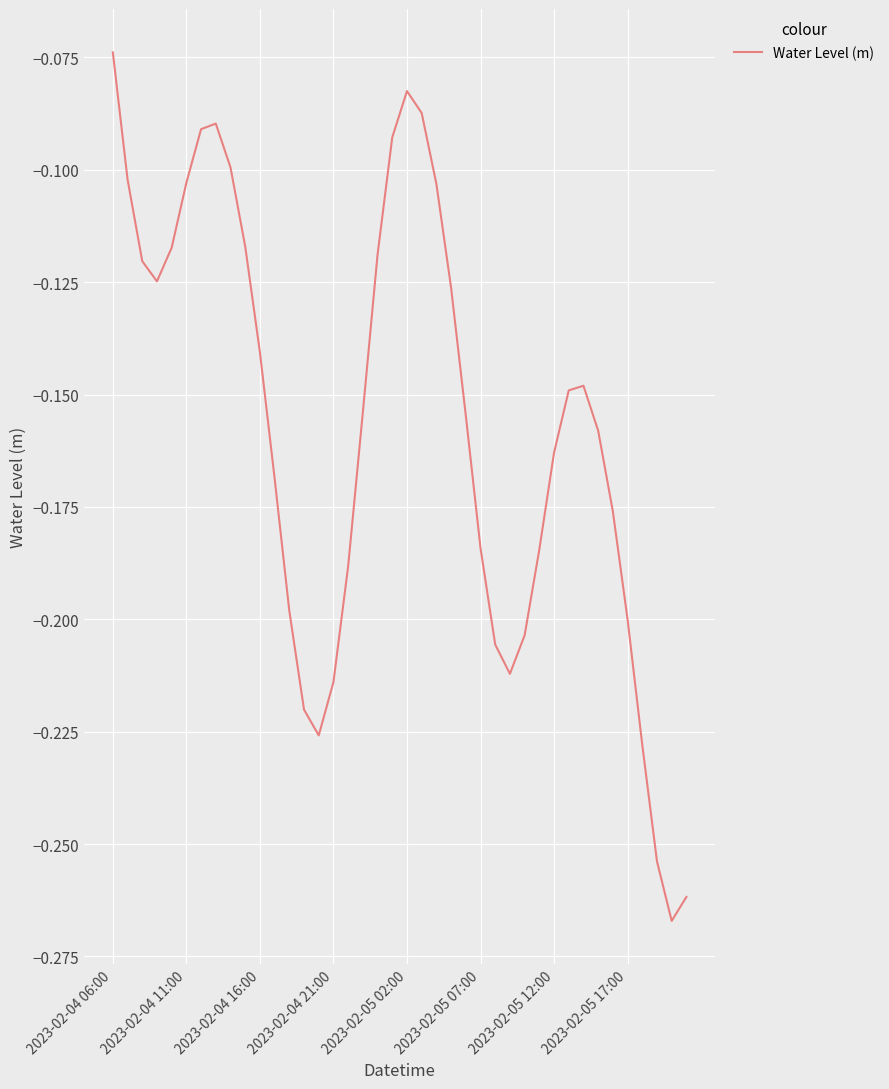

At which category does the chart reach its peak across all series?

2023-02-04 06:00